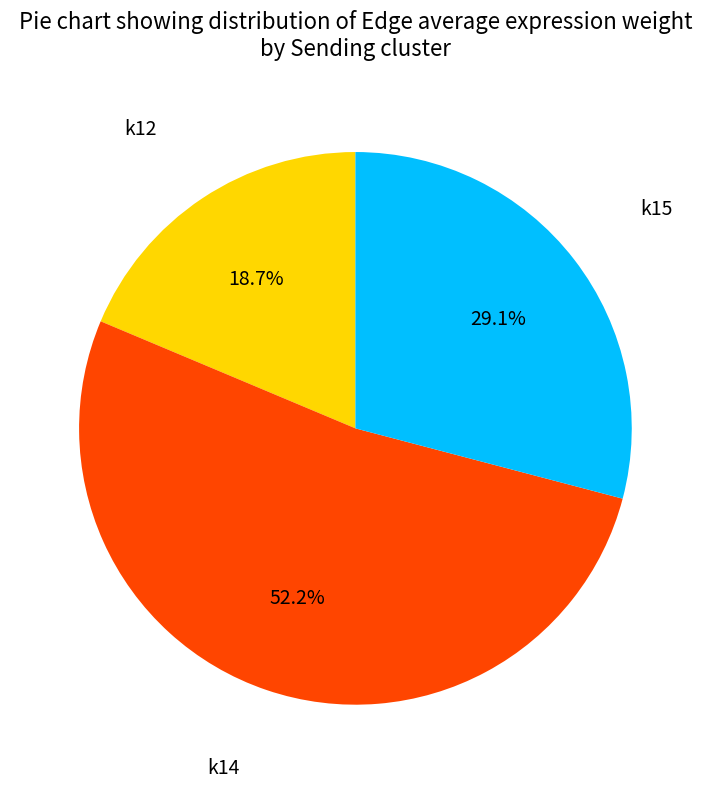

How many slices are in this pie chart?

3